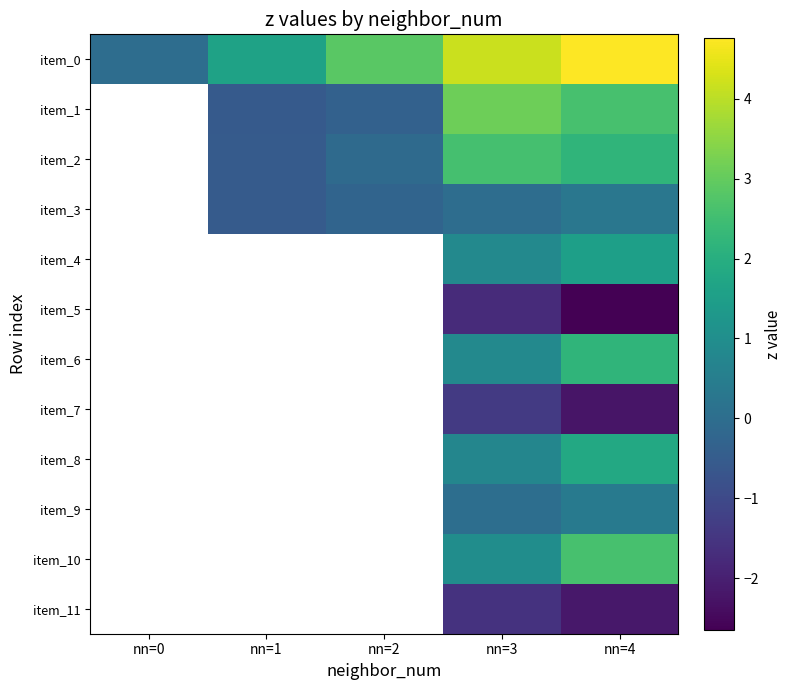

The item_8 series shows 0.4 at nn=3. True or false?

False